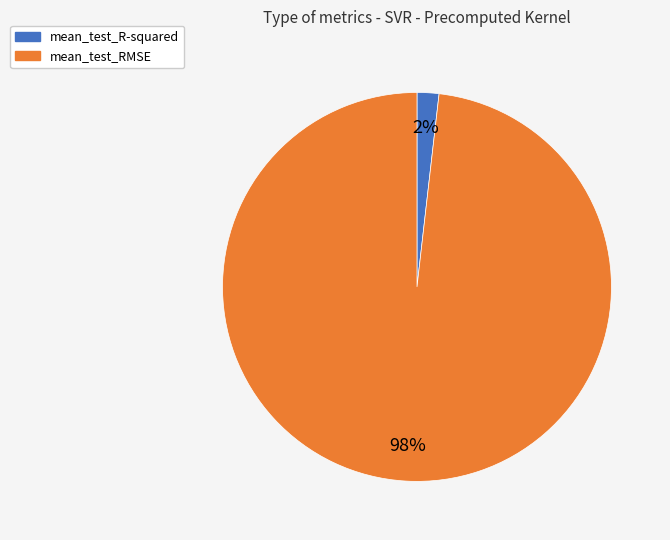

Which category has the smallest portion of the pie?

mean_test_R-squared